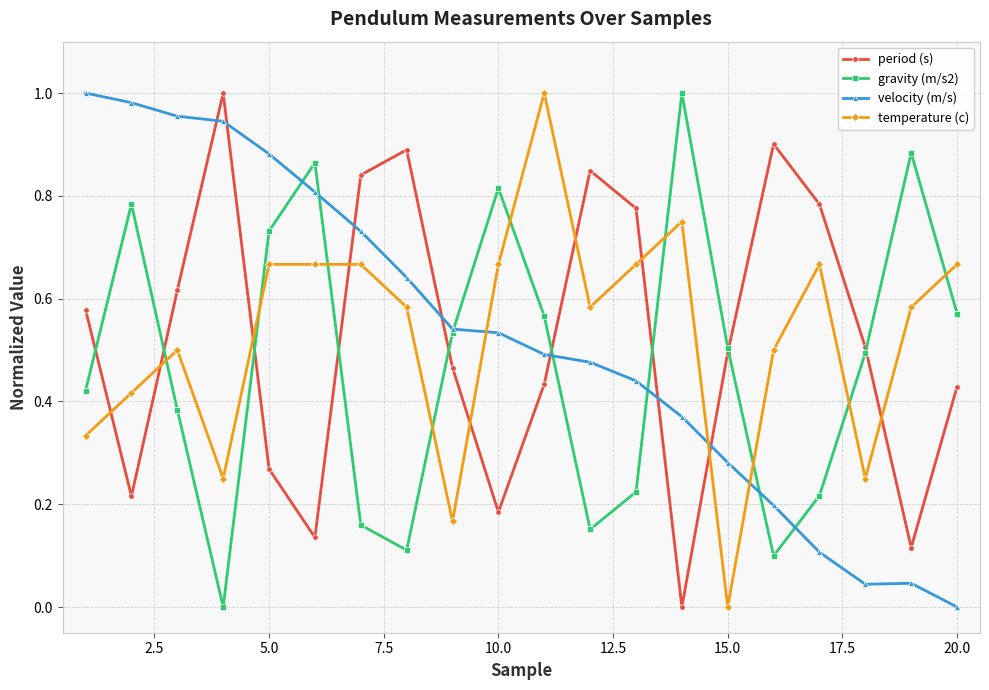

Does the chart have visible grid lines?

Yes